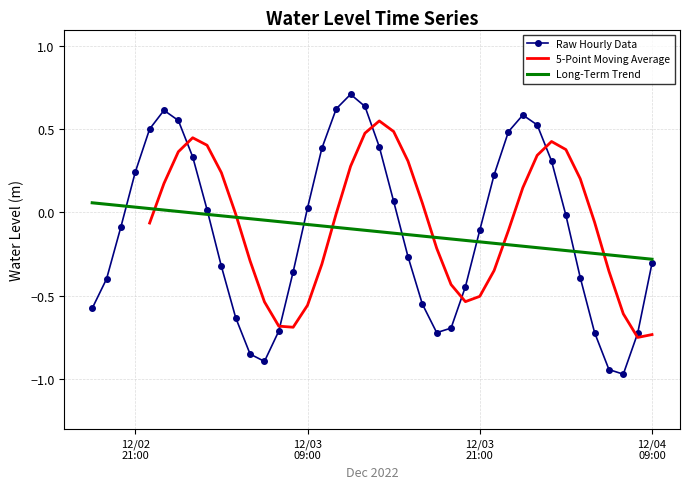

What is the maximum value for Raw Hourly Data?

0.7